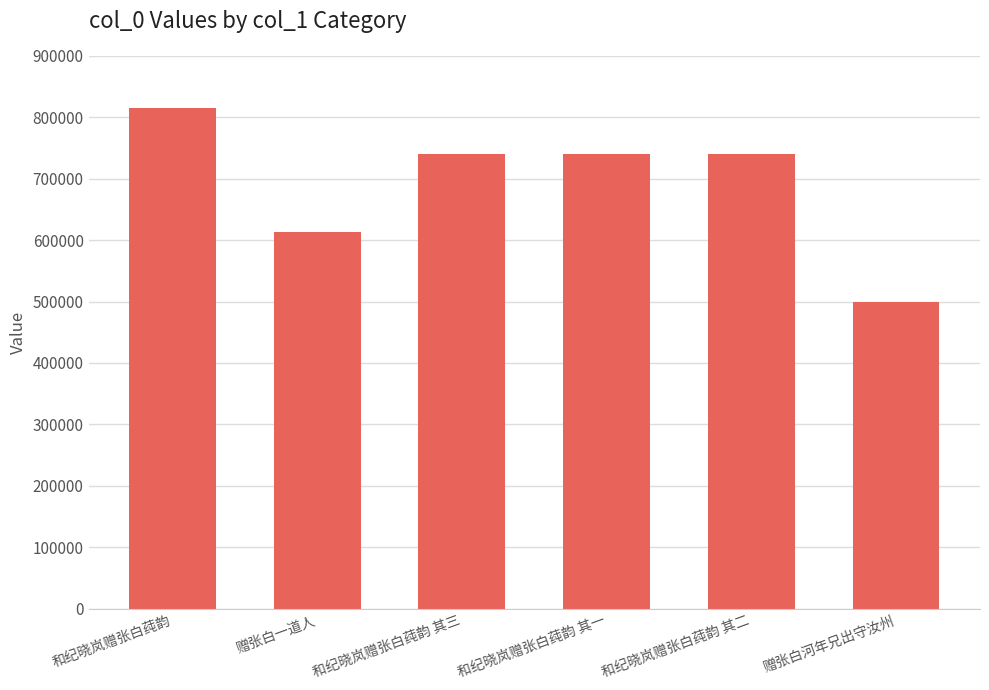

What is the approximate value at 和纪晓岚赠张白莼韵 其二, to the nearest 10?

740810